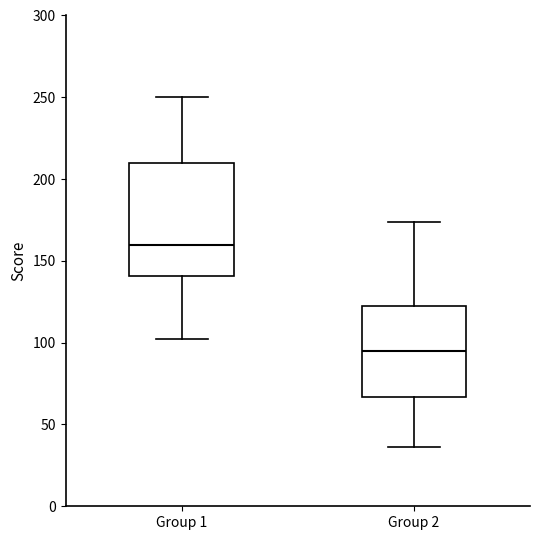

Which box is the tallest, from its lower edge to its upper edge?

Group 1